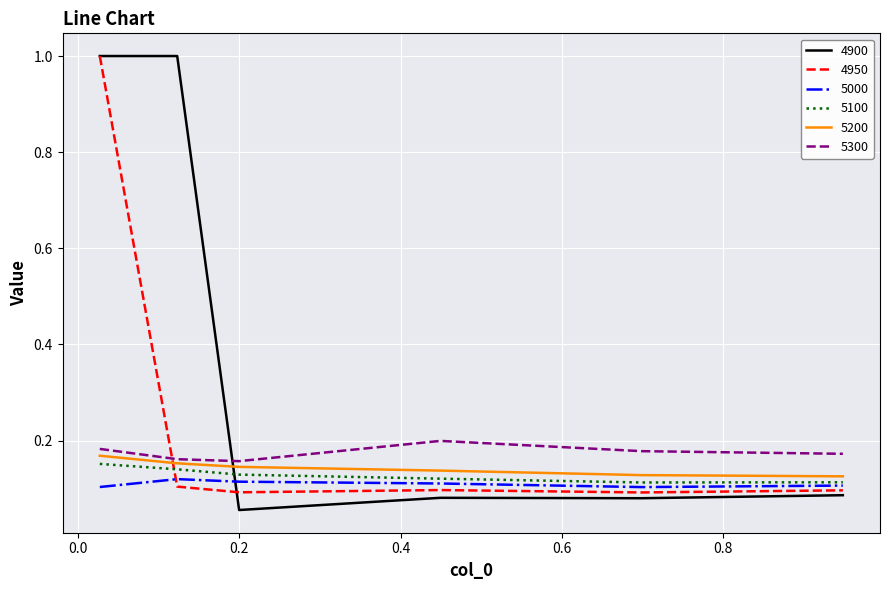

What is the maximum value shown in the chart?

1.0